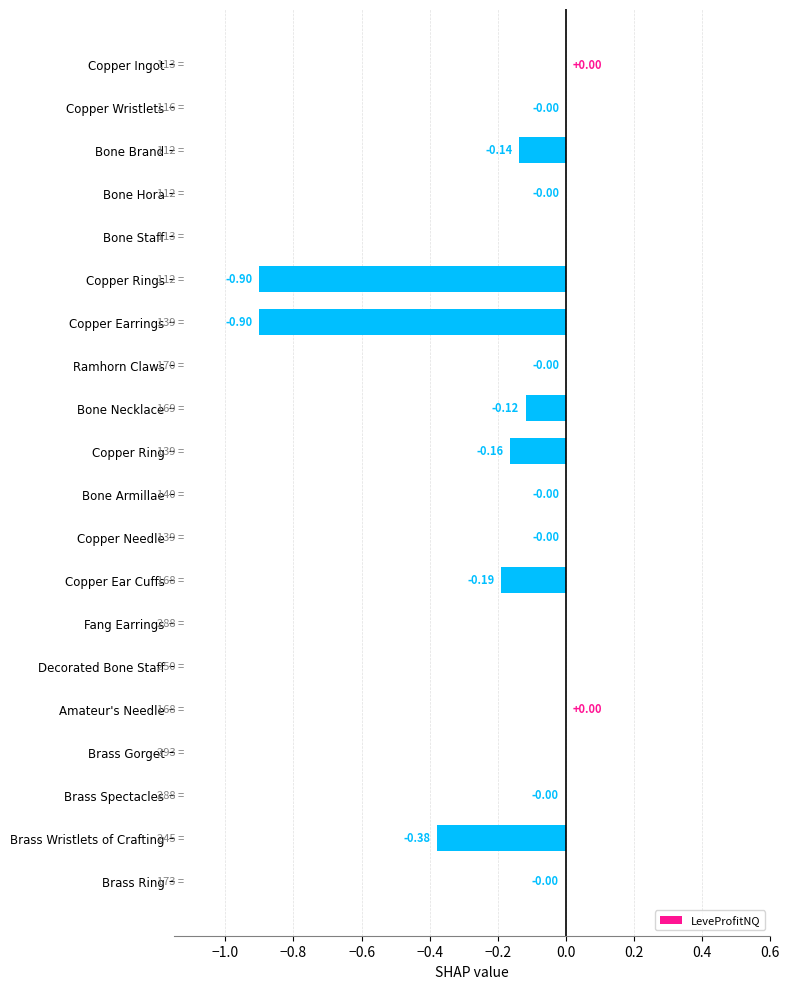

What is the sum of all values?

-2.8